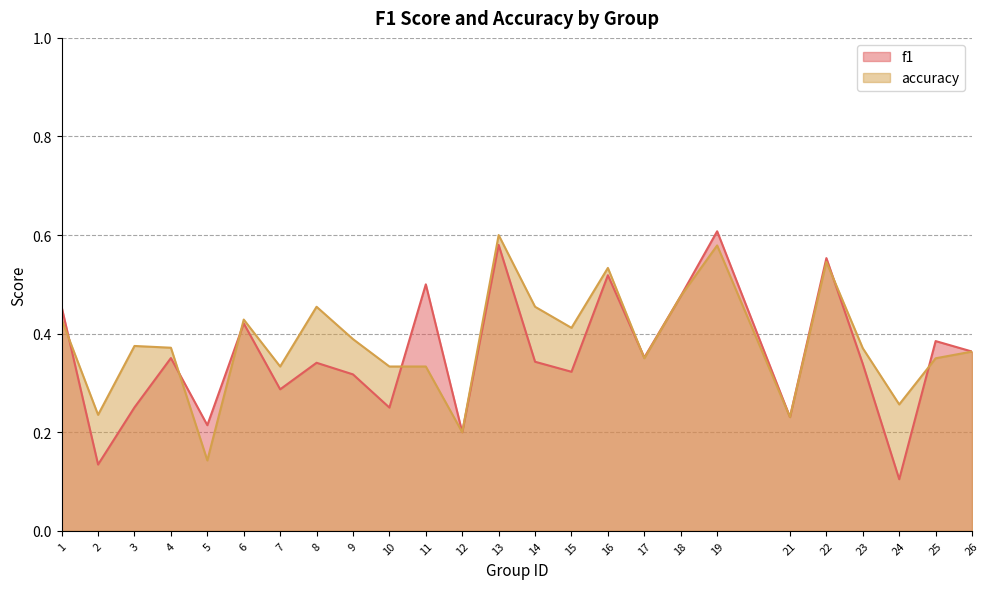

The accuracy series shows 0.2 at 6. True or false?

False